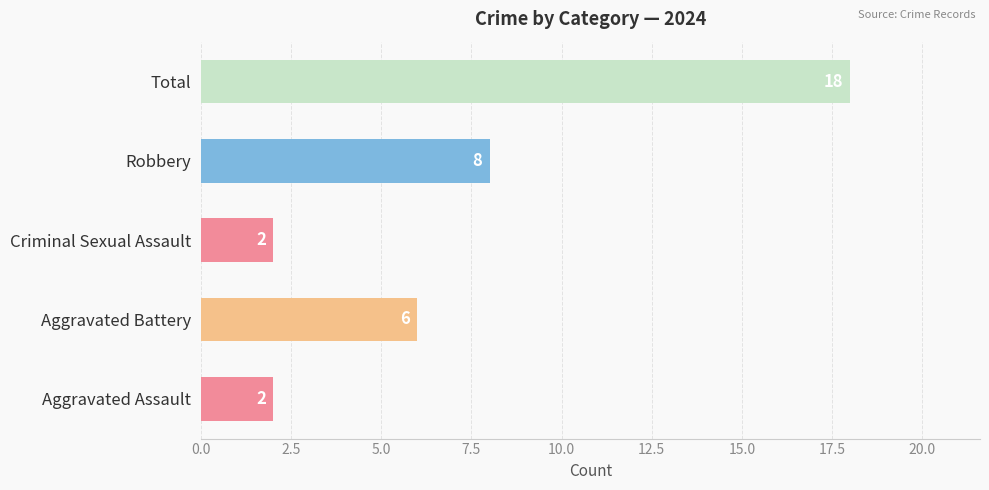

What is the difference between the maximum and minimum values?

16